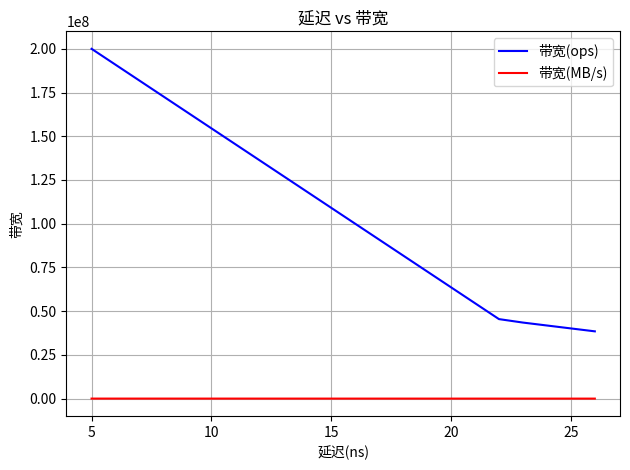

Which series changed the most between 0 and 10?

带宽(ops)